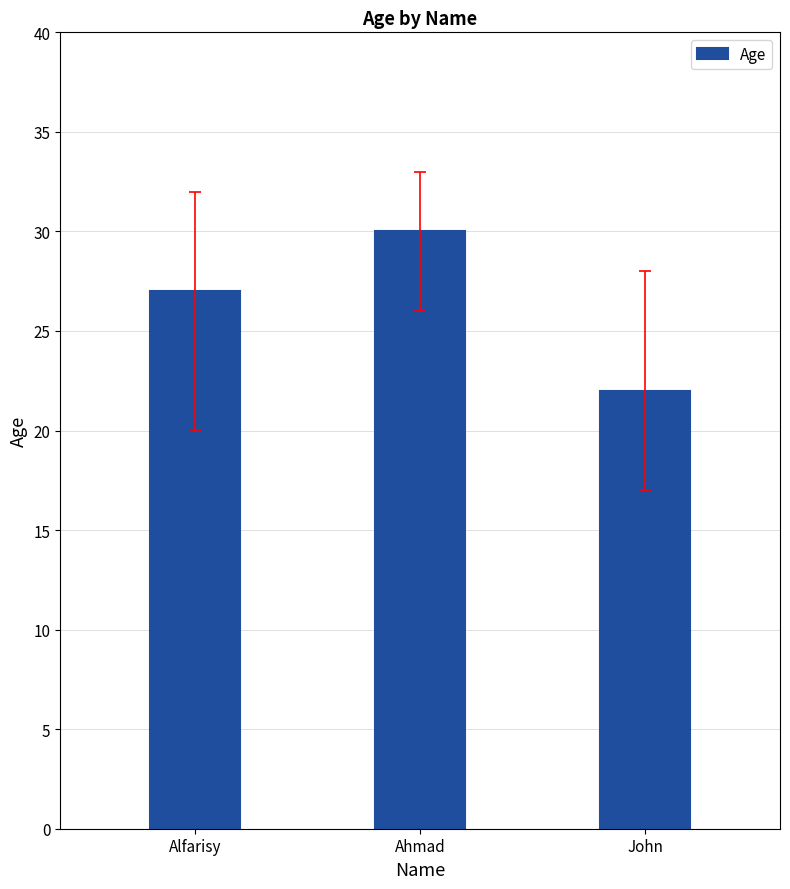

Rank the categories by value from lowest to highest.

John, Alfarisy, Ahmad